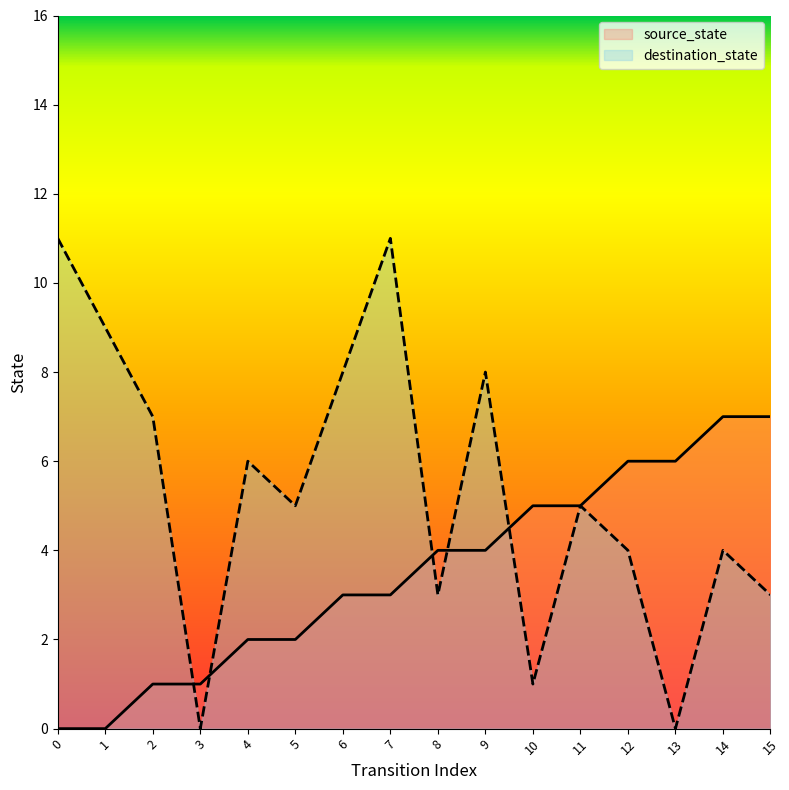

What is the value of the source_state point at the 10th from the left?

4